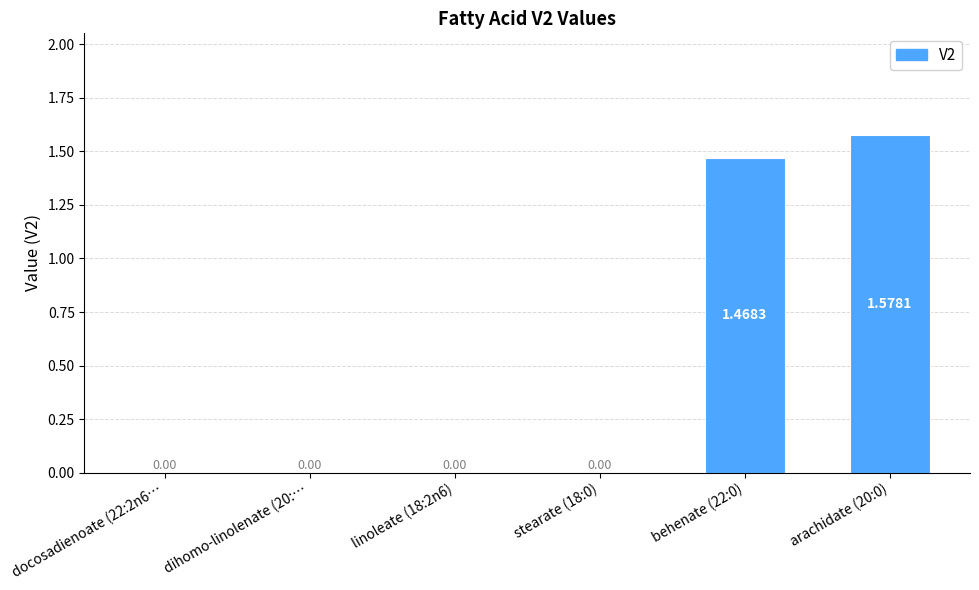

Between behenate (22:0) and dihomo-linolenate (20:…, which is larger?

behenate (22:0)